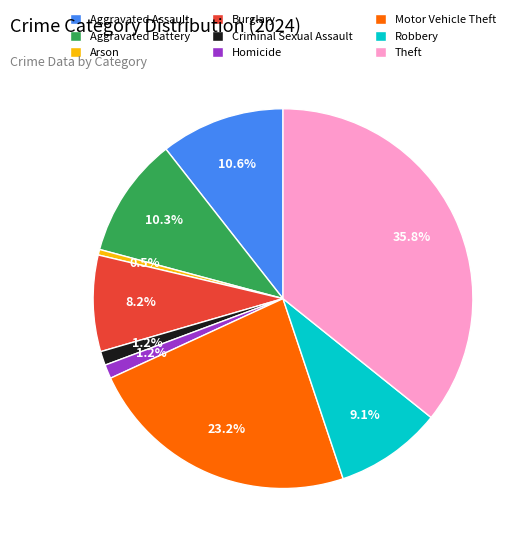

The Motor Vehicle Theft slice represents 23% of the pie. True or false?

True